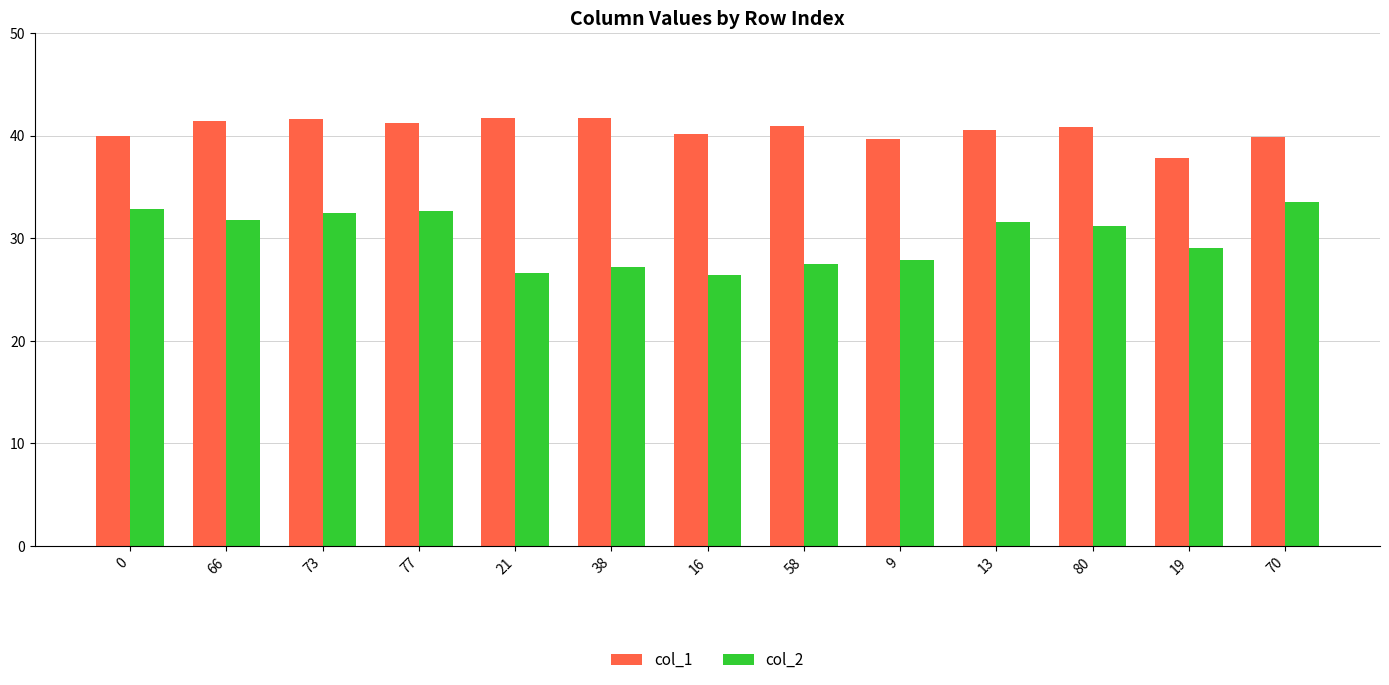

Does the chart contain stacked bars?

No